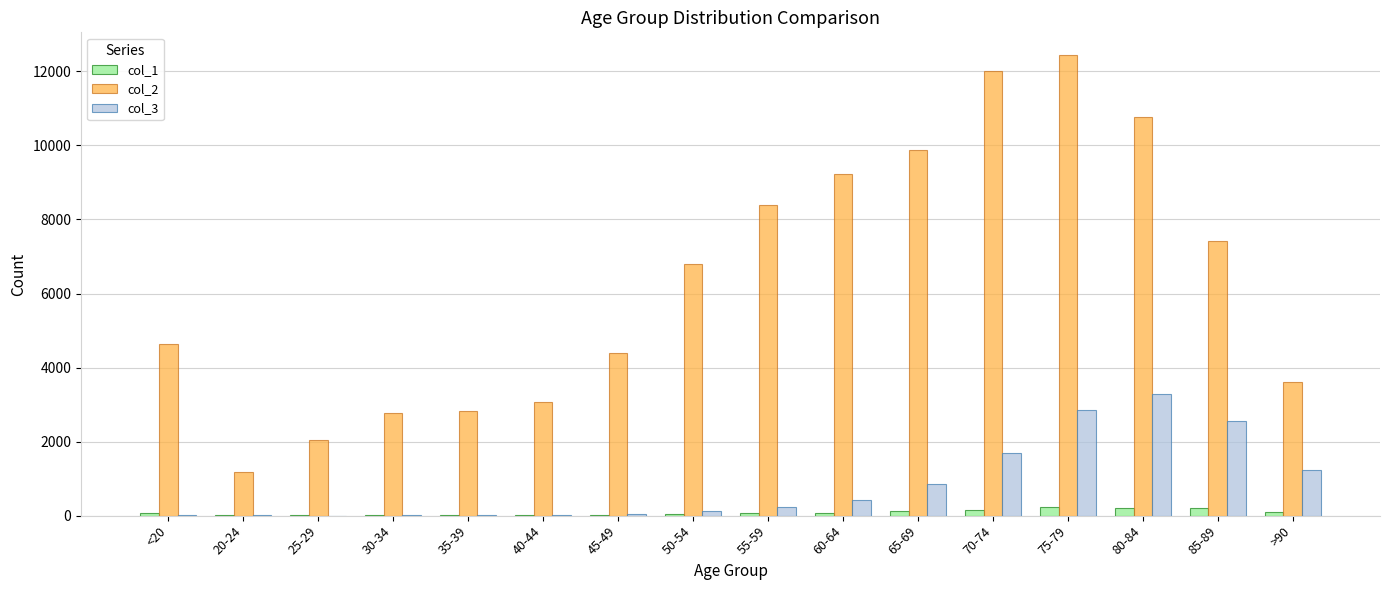

Which series has the largest total across all categories?

col_2